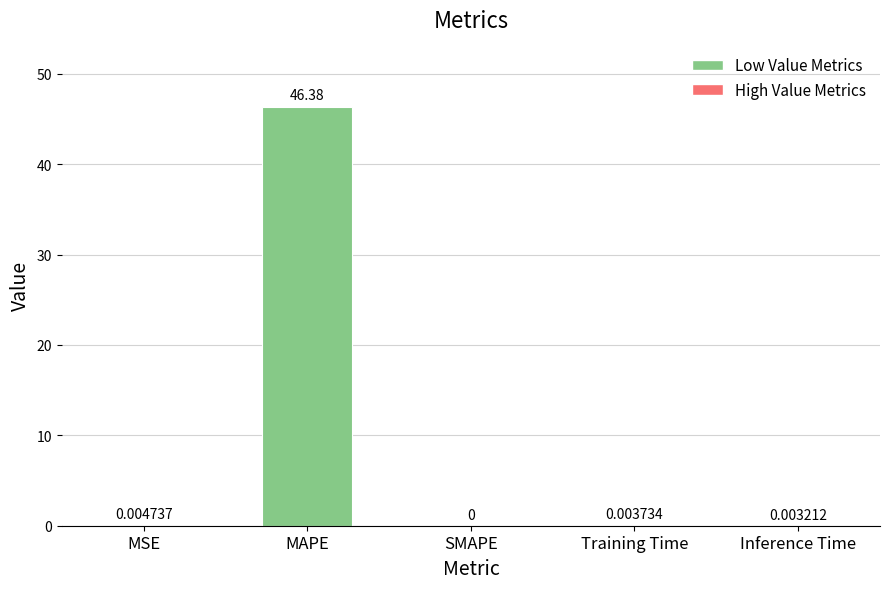

At which category does the chart reach its peak across all series?

MAPE